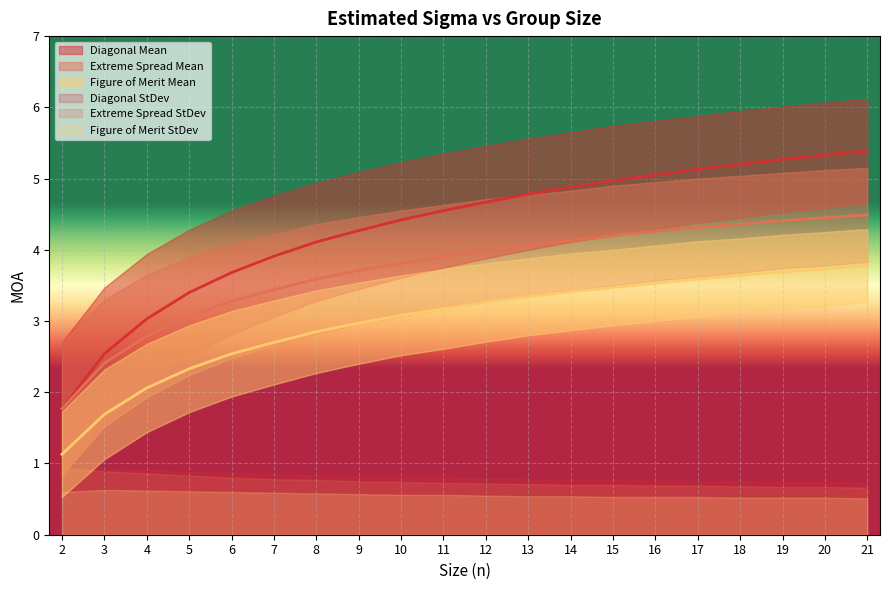

Between 2 and 17, which is larger?

17